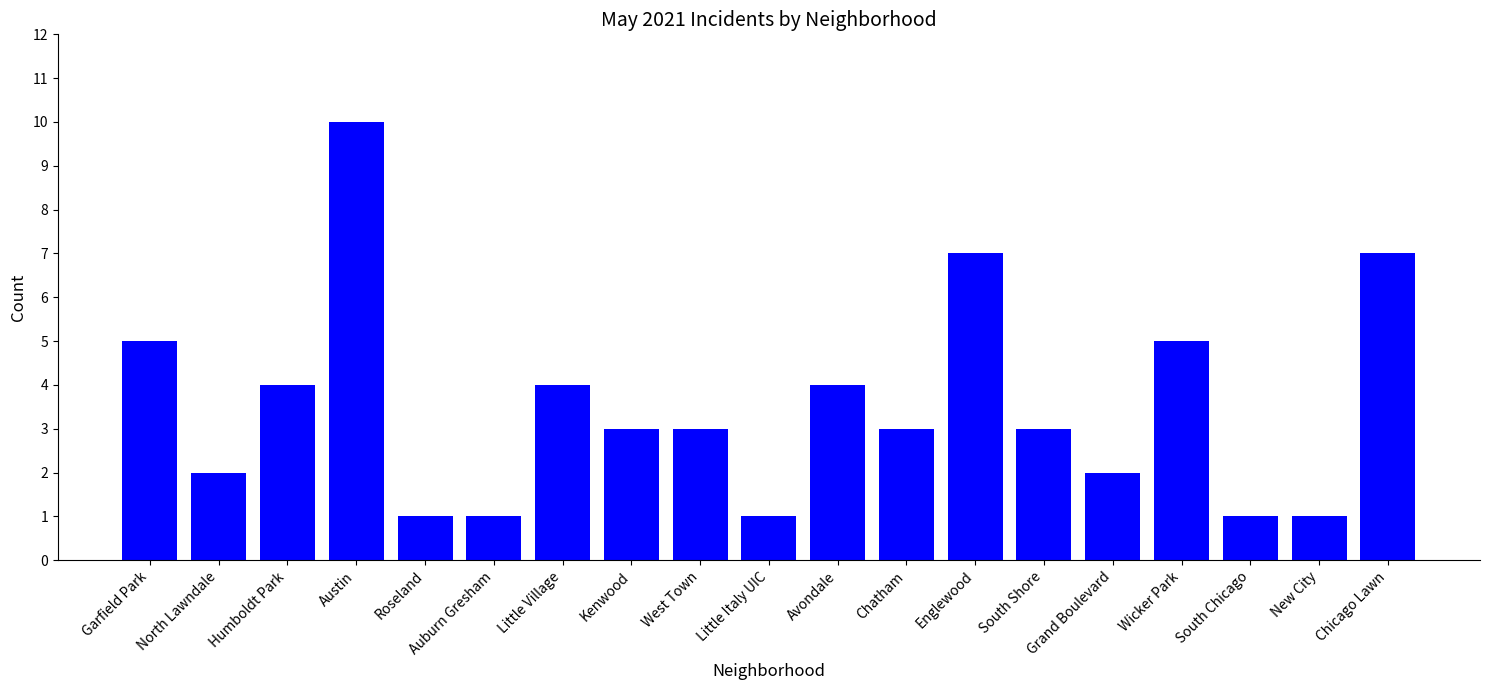

What is the value of the 13th bar from the left?

7